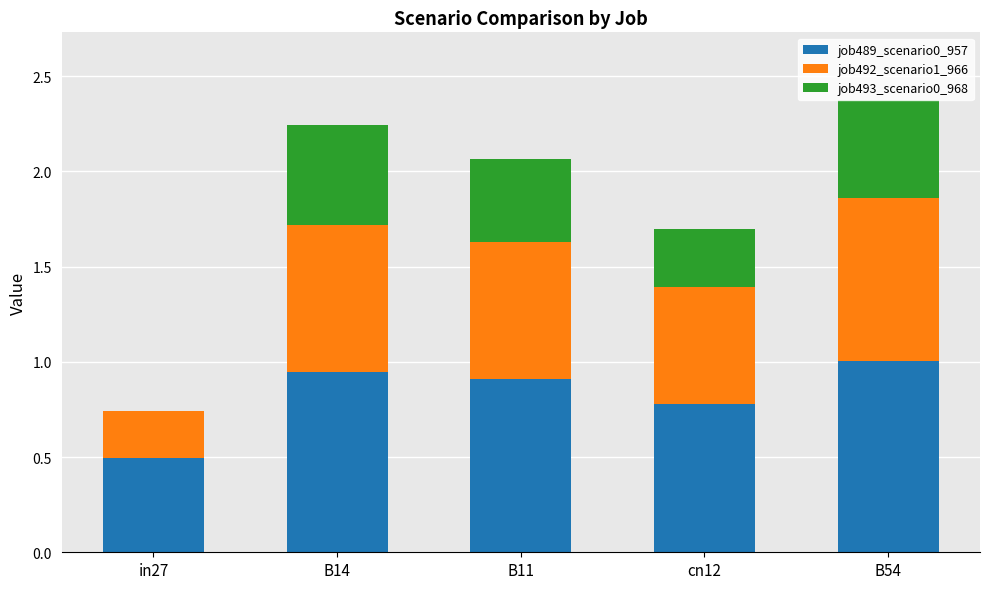

What is the total value across all series at B11?

2.1